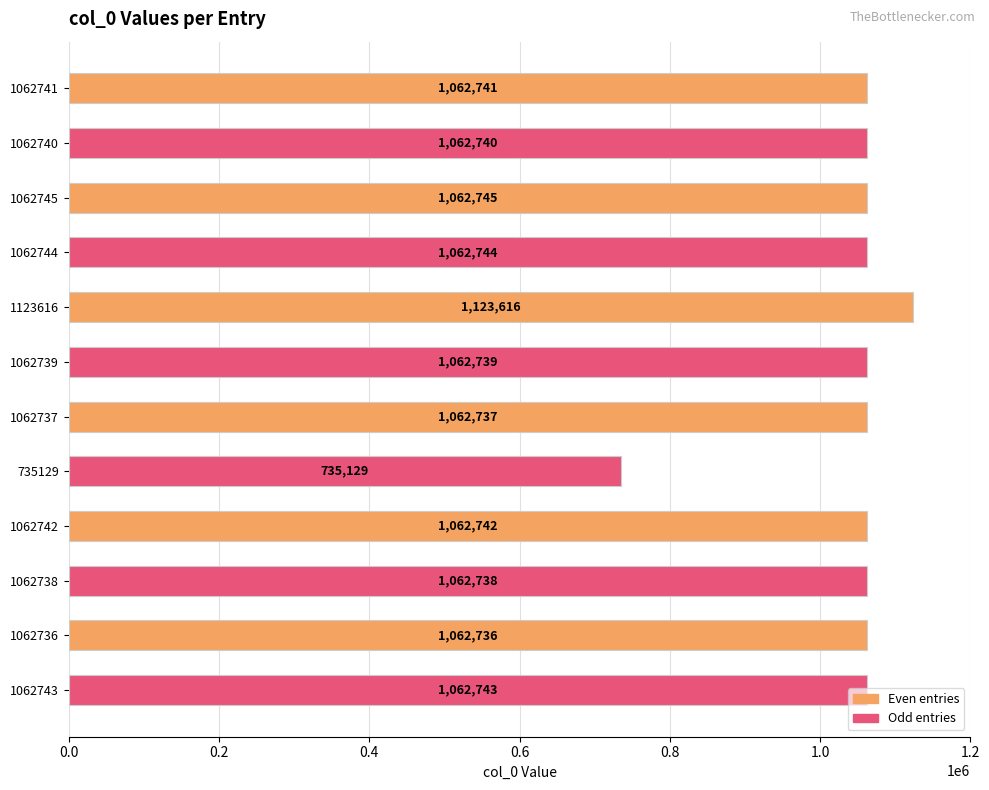

Rank the categories by value from lowest to highest.

735129, 1062736, 1062737, 1062738, 1062739, 1062740, 1062741, 1062742, 1062743, 1062744, 1062745, 1123616